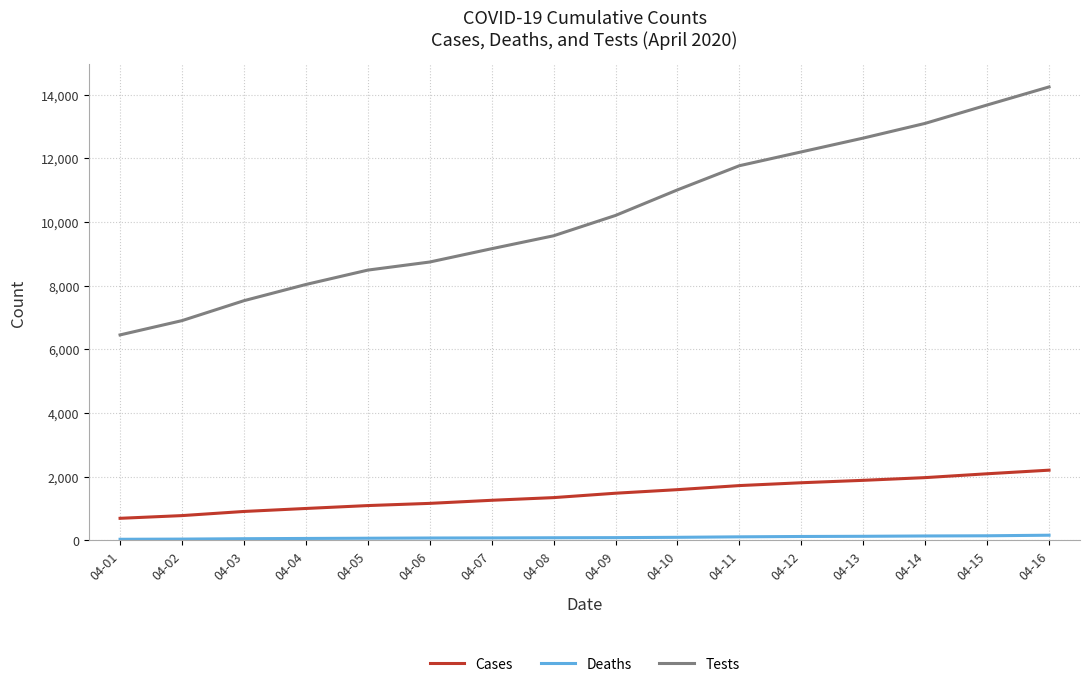

Is this an area chart (filled region under the line)?

No